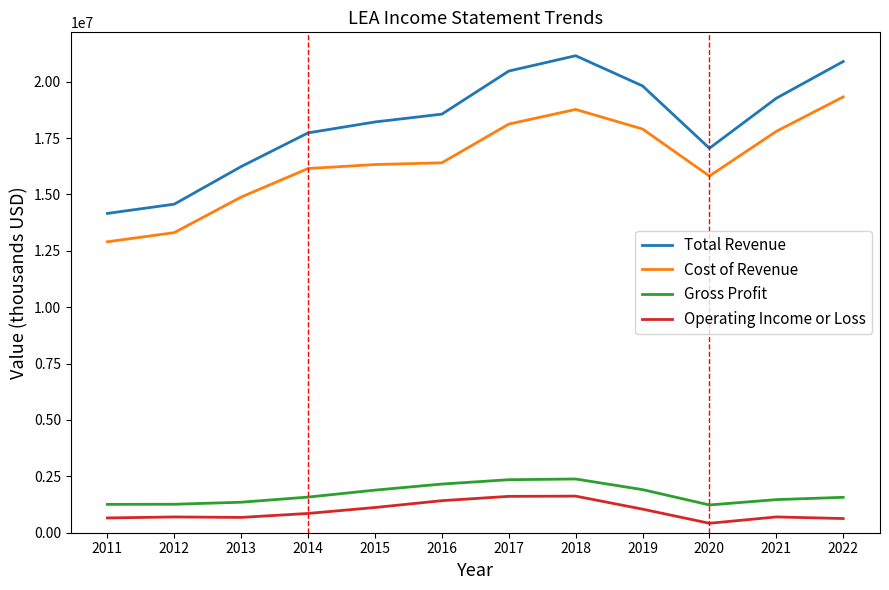

How many distinct data groups are displayed?

4